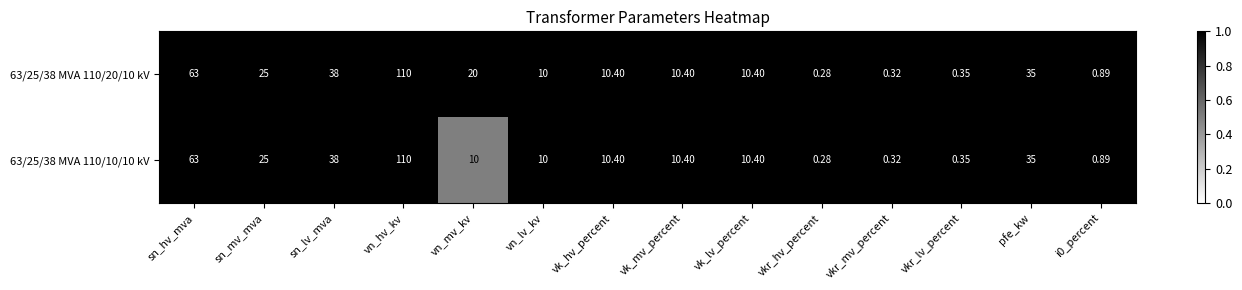

What is the total value across all series at vkr_hv_percent?

0.6